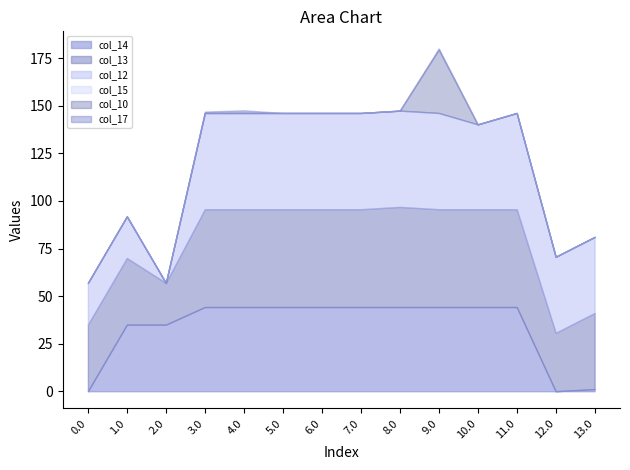

Reading left to right, what are all the values shown in this chart?

col_14: 0.0	35.0	35.0	44.3	44.3	44.3	44.3	44.3	44.3	44.3	44.3	44.3	0.0	1.1
col_13: 35.0	35.0	21.9	51.4	51.4	51.4	51.4	51.4	52.6	51.4	51.4	51.4	30.7	40.0
col_12: 21.9	21.9	0.0	50.6	50.6	50.6	50.6	50.6	50.6	50.6	44.6	50.6	40.0	40.0
col_15: 0.0	0.0	0.0	0.0	0.0	0.0	0.0	0.0	0.0	0.0	0.0	0.0	0.0	0.0
col_10: 0.0	0.0	0.0	0.0	0.0	0.0	0.0	0.0	0.0	33.4	0.0	0.0	0.0	0.0
col_17: 0.0	0.0	0.0	0.7	1.4	0.0	0.0	0.0	0.0	0.5	0.0	0.0	0.0	0.0